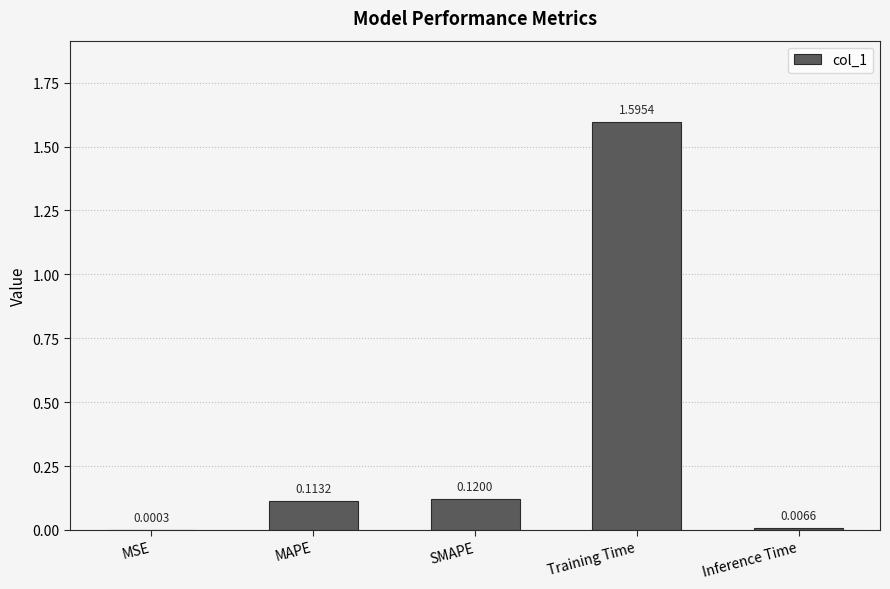

Are the bars horizontal?

No